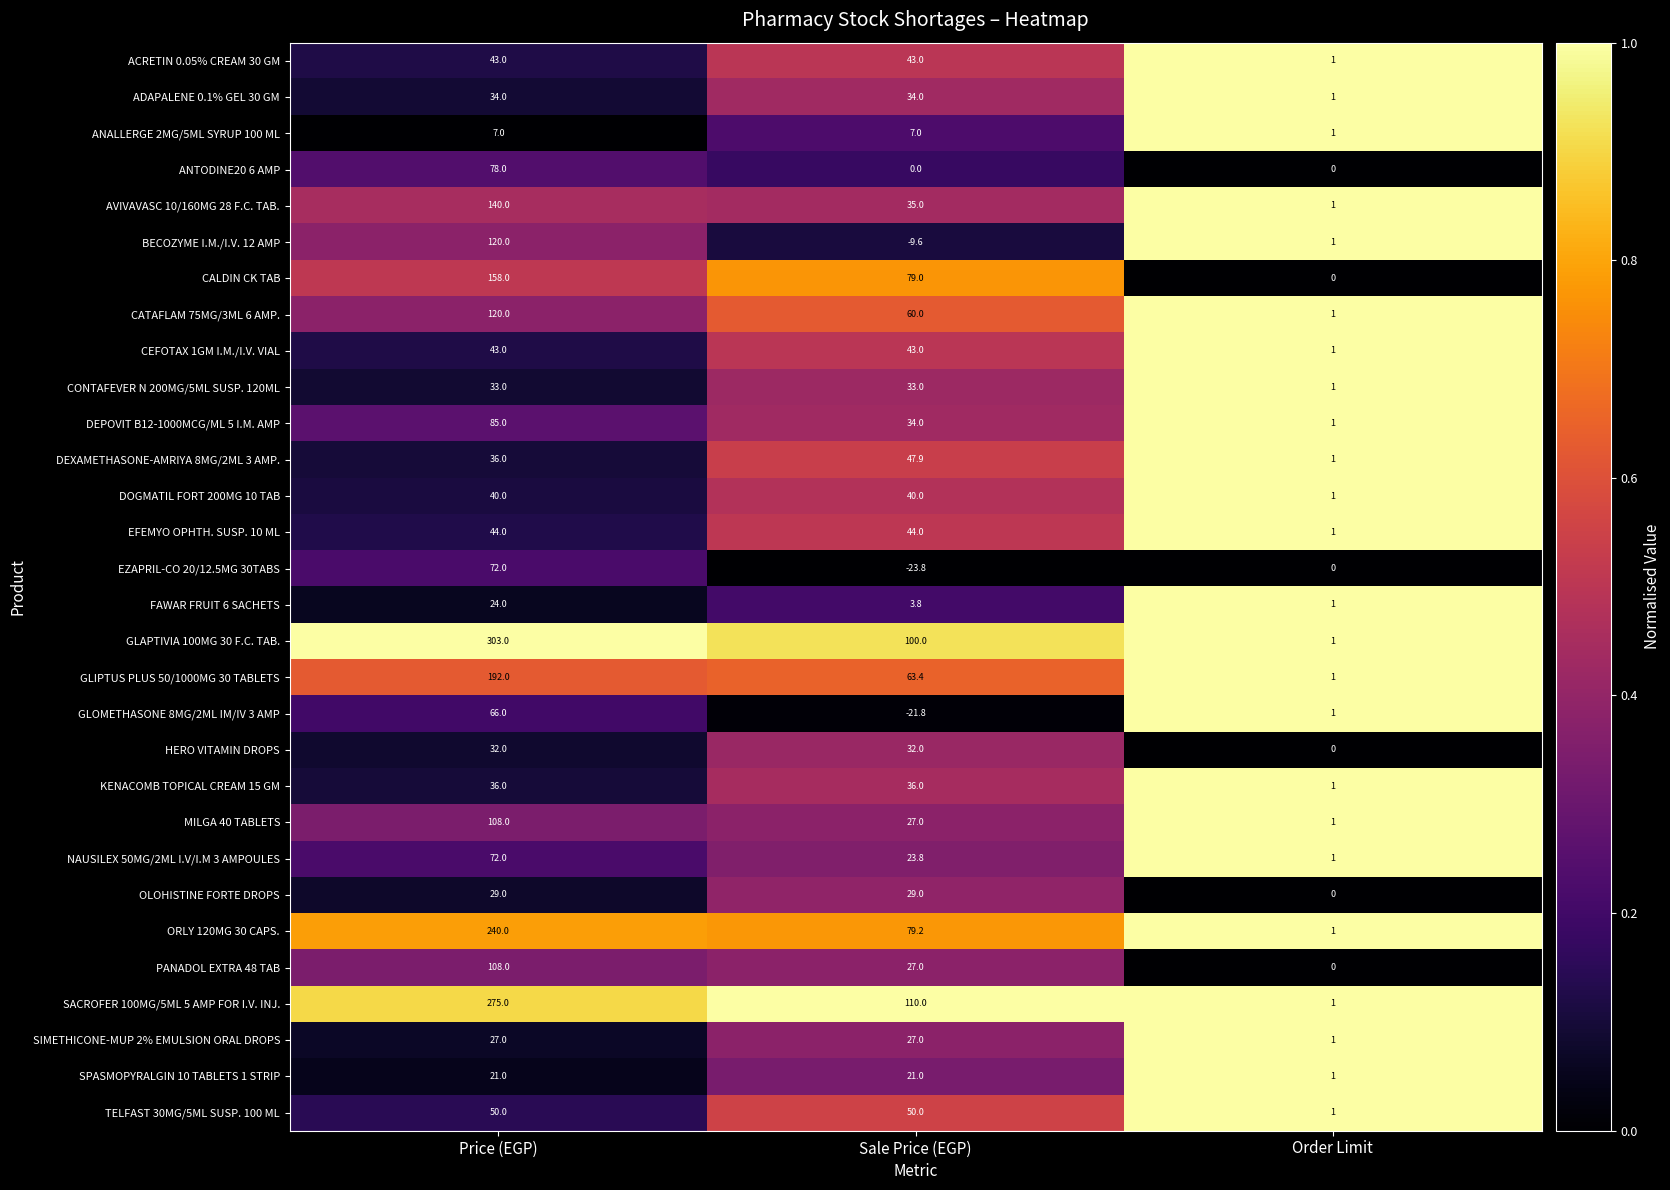

Which series has the largest total across all categories?

GLAPTIVIA 100MG 30 F.C. TAB.